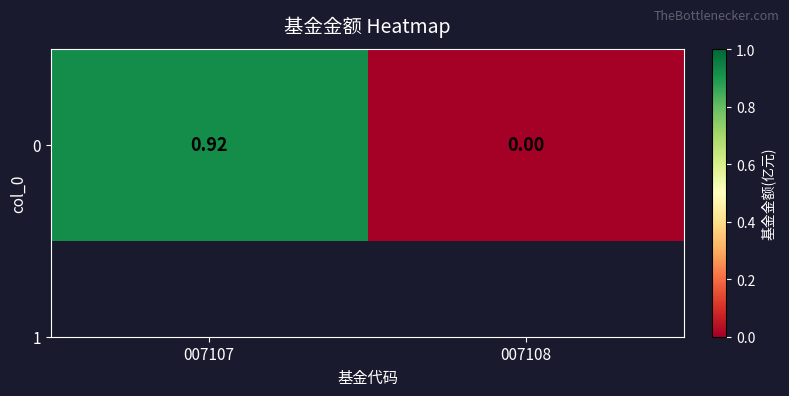

Between 007108 and 007107, which is larger?

007107